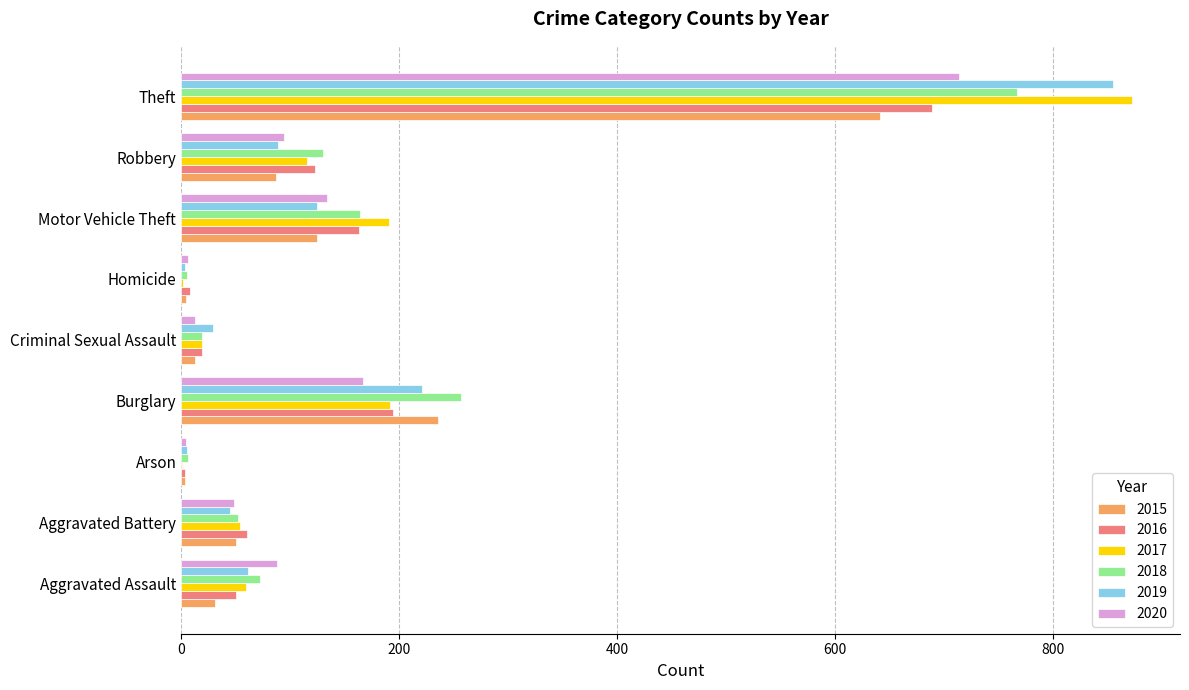

At which label is 2016 closest to 346?

Burglary